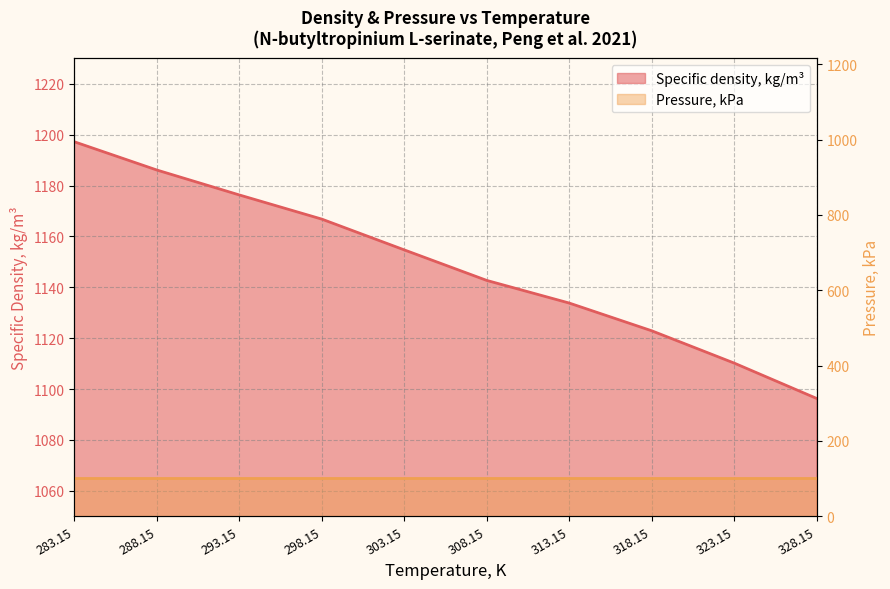

Is it true that the value at 283.15 is 506.5?

False